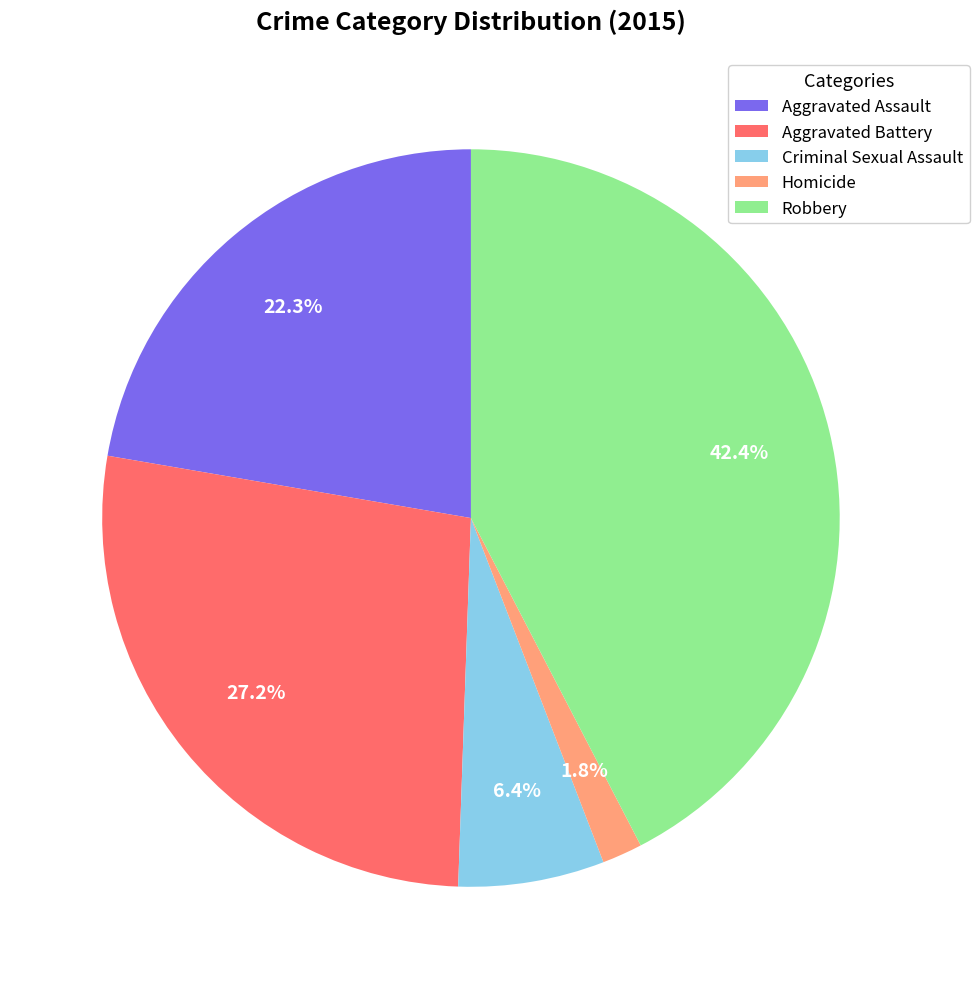

Which slice is the smallest?

Homicide